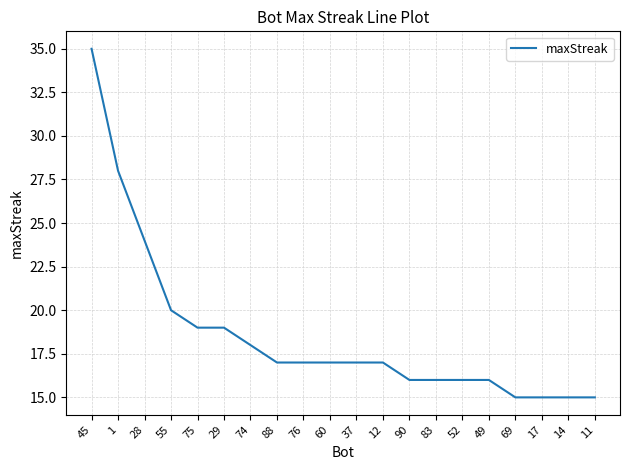

The value at 69 is 15. True or false?

True